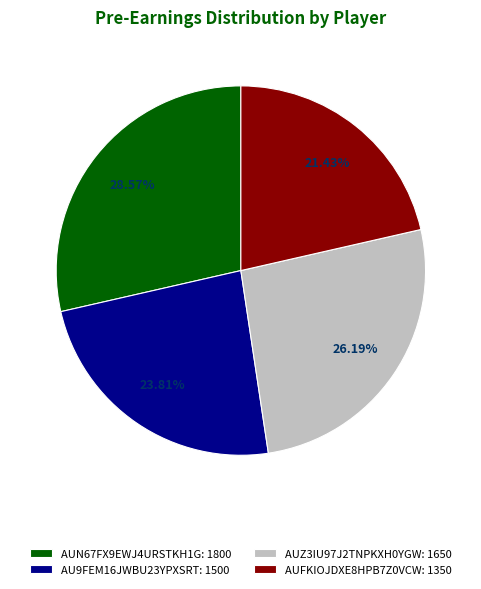

What percentage do AUFKIOJDXE8HPB7Z0VCW and AU9FEM16JWBU23YPXSRT together represent?

45.2%